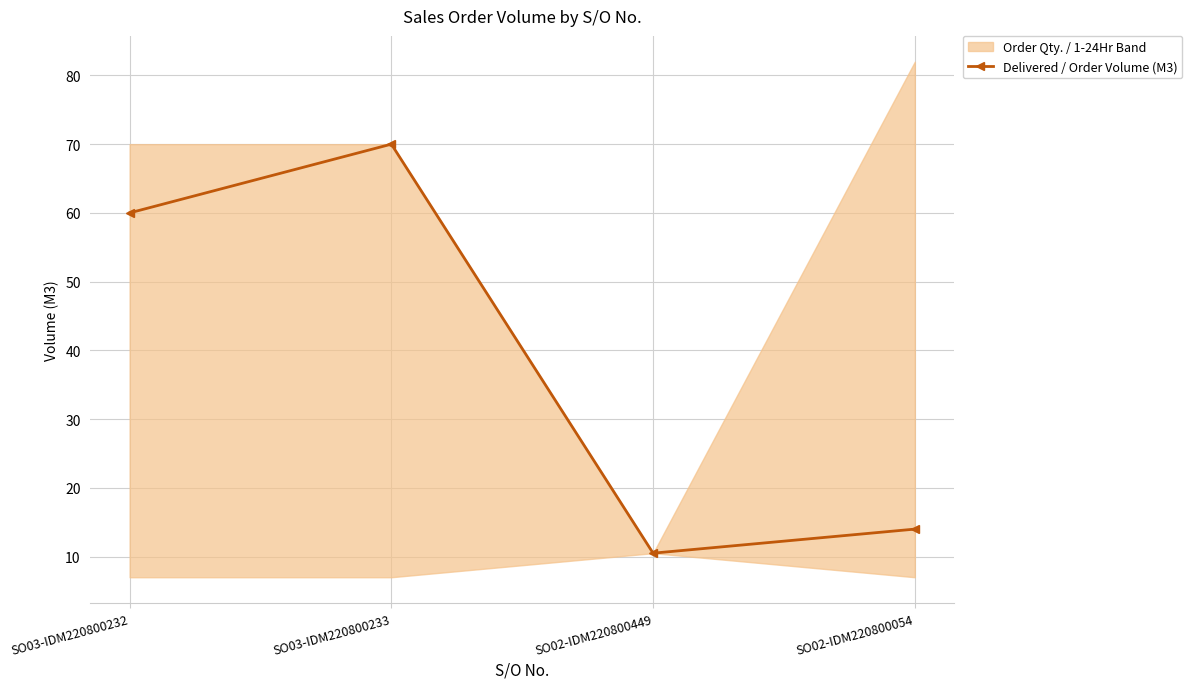

How many data points are above 60?

1